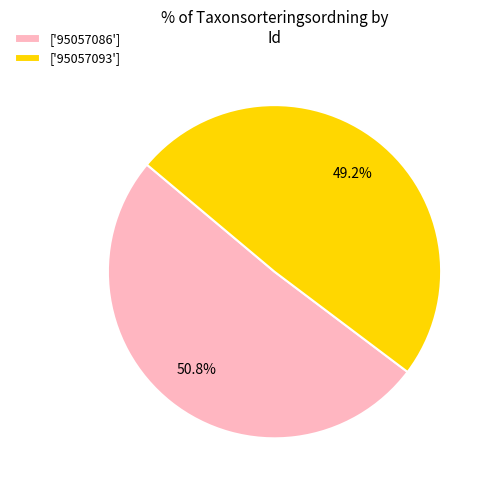

Between ['95057093'] and ['95057086'], which is larger?

['95057086']